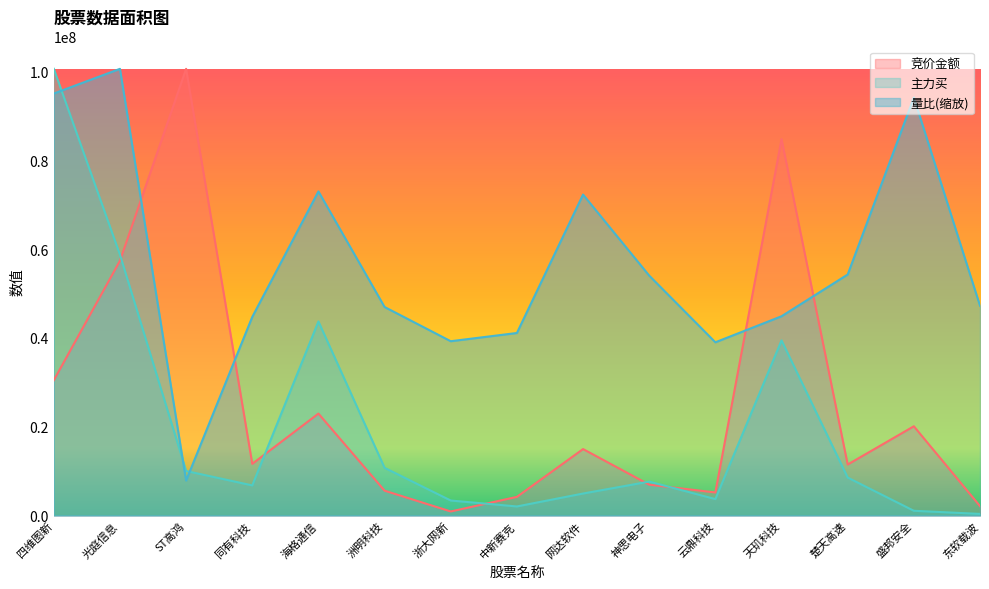

What is the label of the 15th point from the left?

东软载波